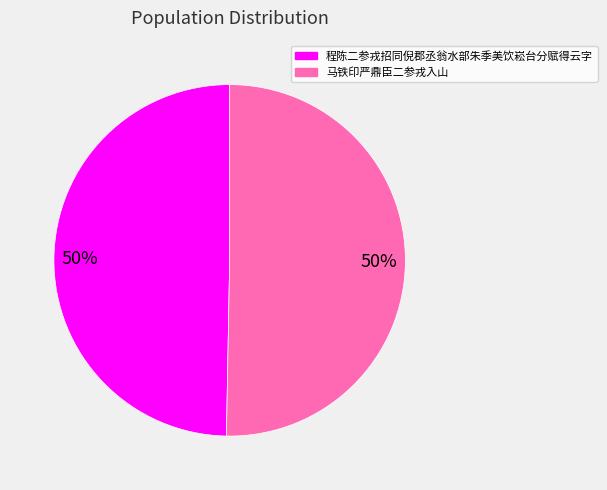

Approximately how many times larger is the value at 程陈二参戎招同倪郡丞翁水部朱季美饮崧台分赋得云字 compared to 马铁印严鼎臣二参戎入山?

1.0